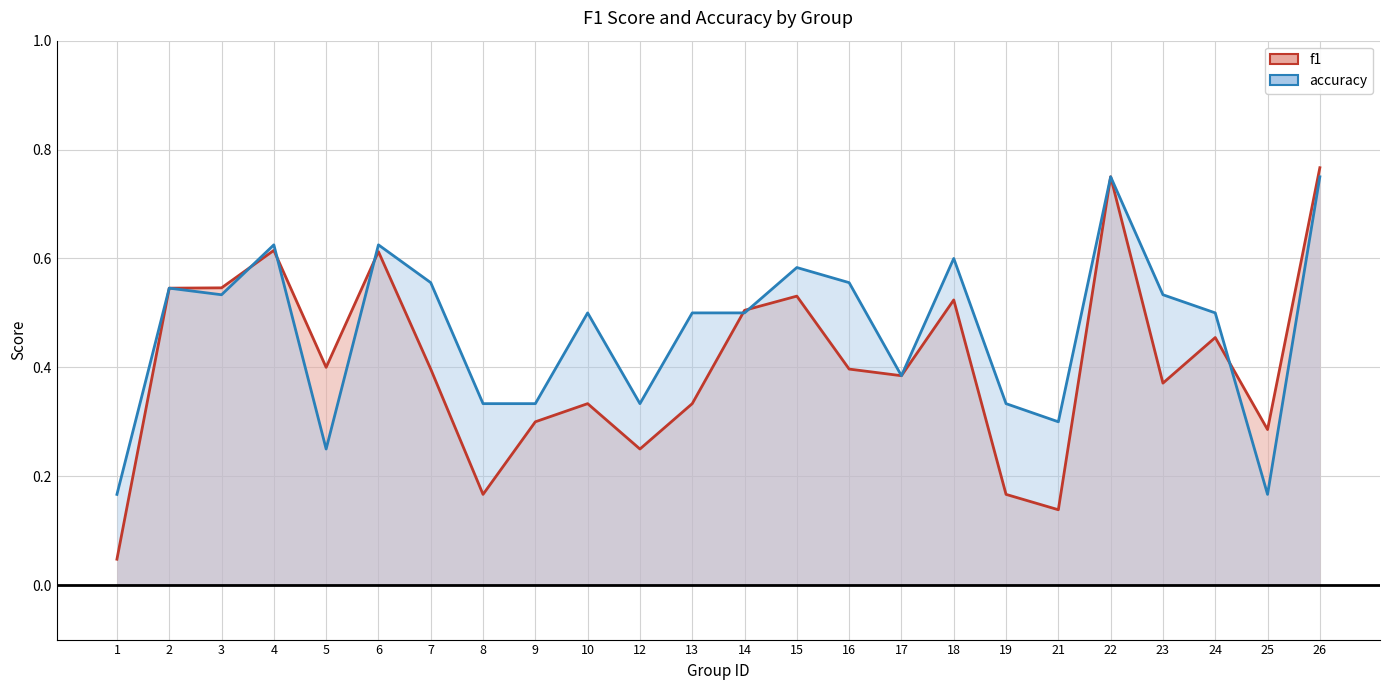

Is the value of accuracy at 6 greater than the value of f1 at 18?

Yes